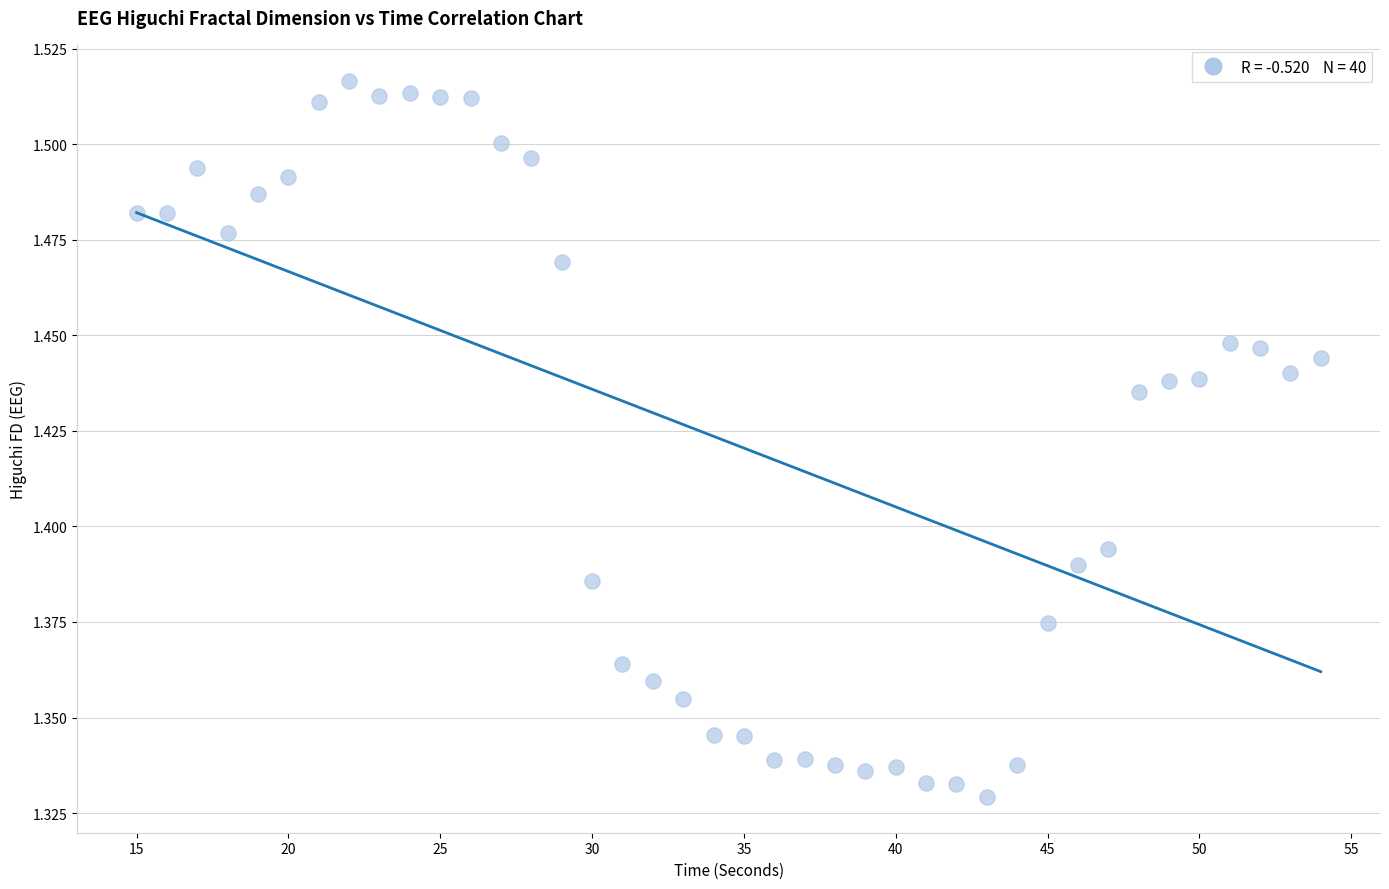

What is the range of X values (max minus min)?

39.0